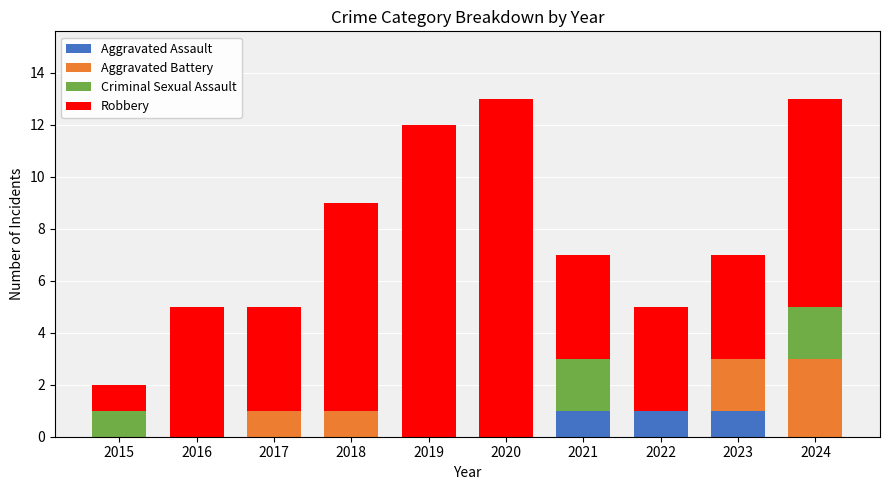

What is the total value across all series at 2019?

12